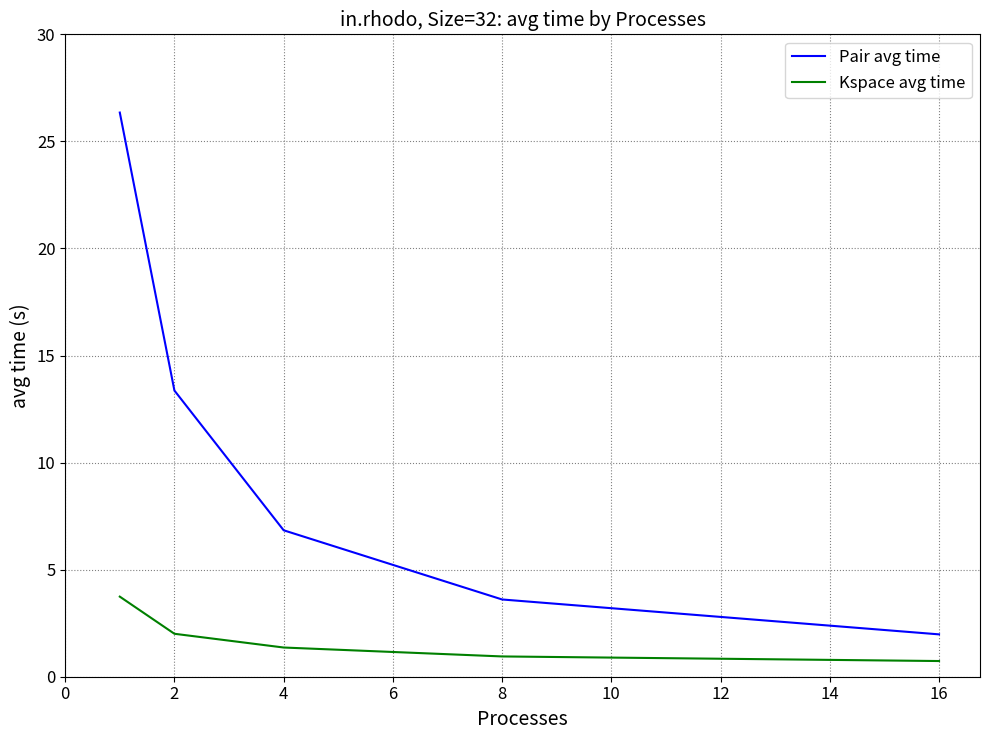

Which series has the largest range (max minus min)?

Pair avg time